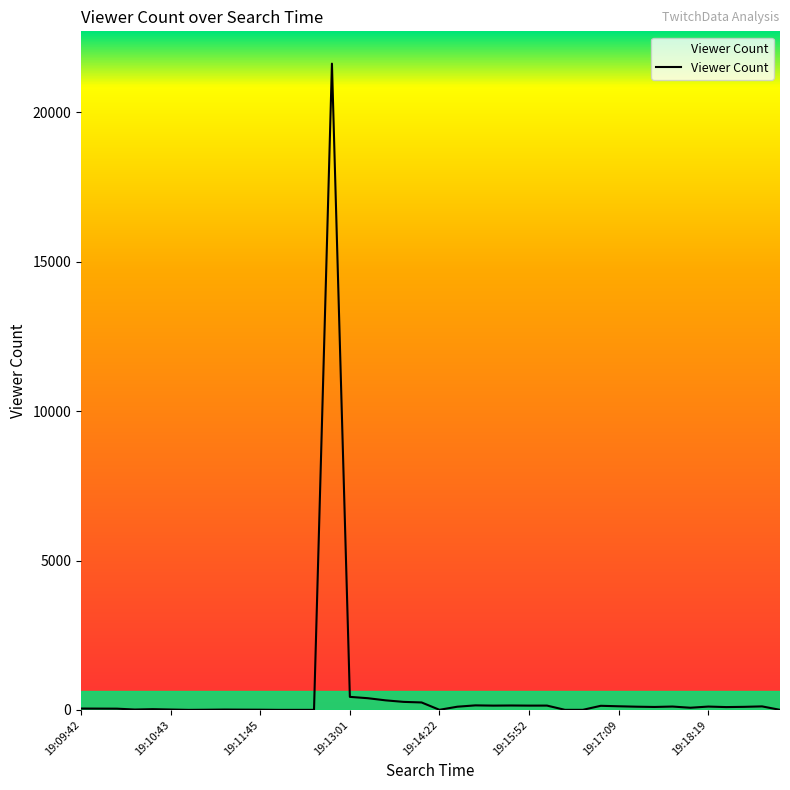

What is the difference between the maximum and minimum values?

21630